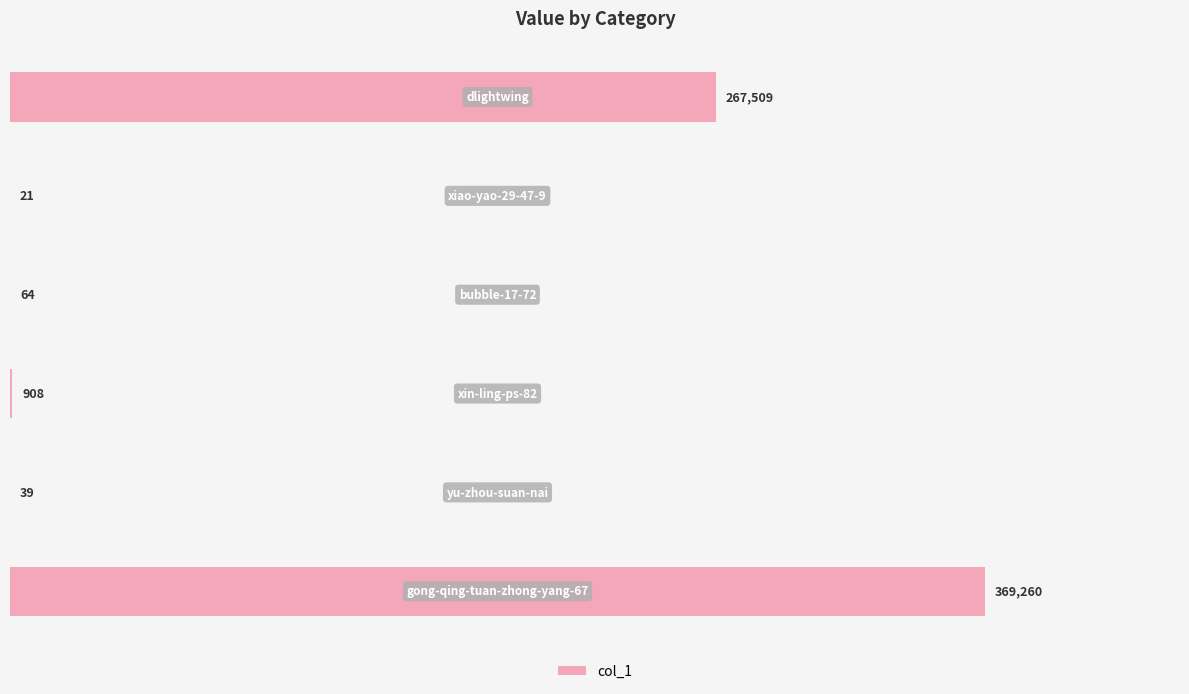

What is the sum of all values?

637801